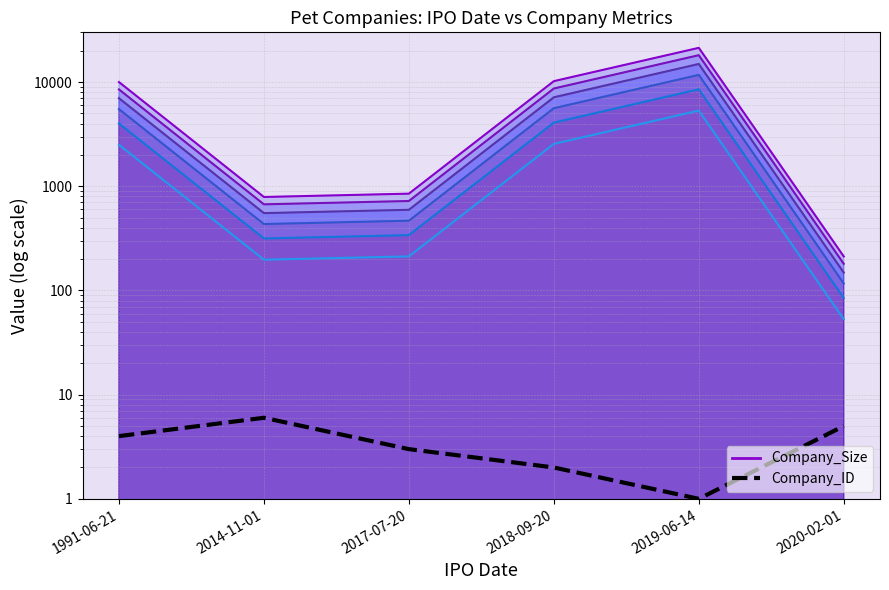

What is the value of the Company_Size (×1.00) point at the 4th from the left?

10200